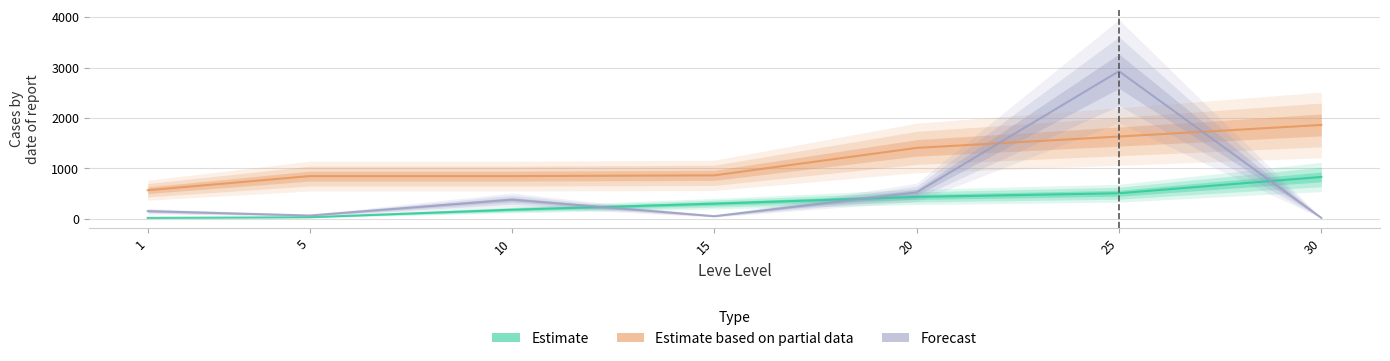

Which category has the lowest value in the Estimate based on partial data (Gil) series?

1